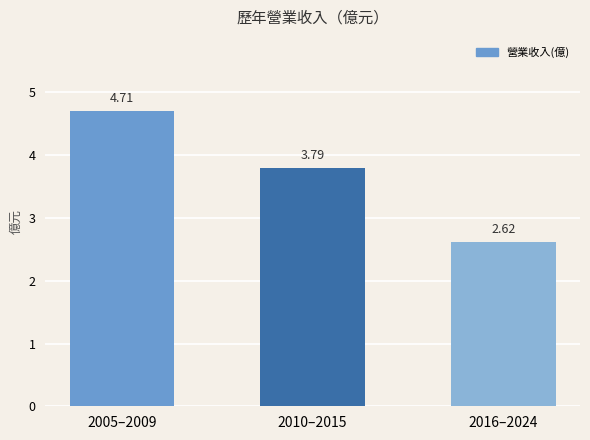

At which label is the value closest to 3?

2016–2024